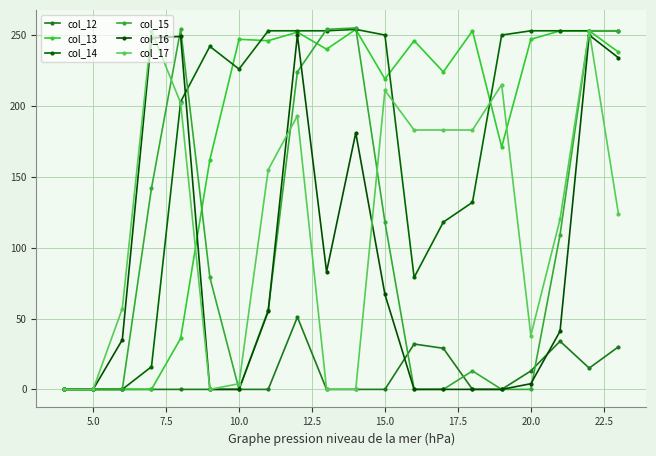

At which label does col_13 first exceed 240?

10.0